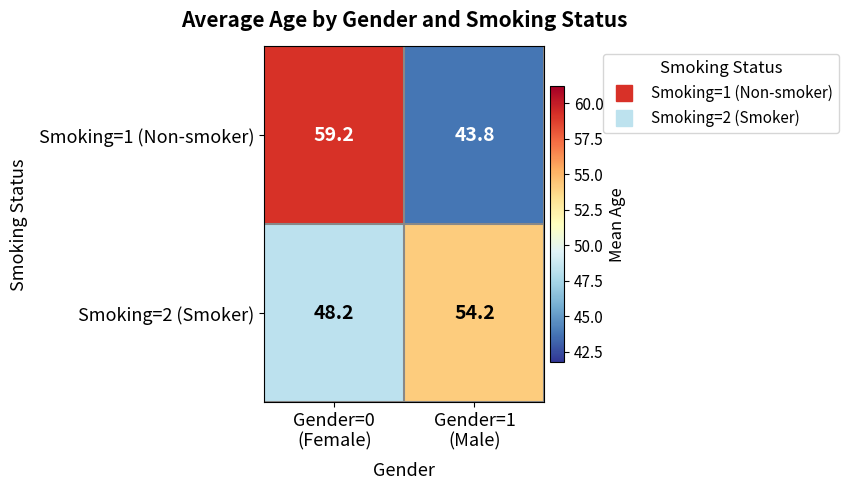

What is the maximum value for Smoking=1 (Non-smoker)?

59.2